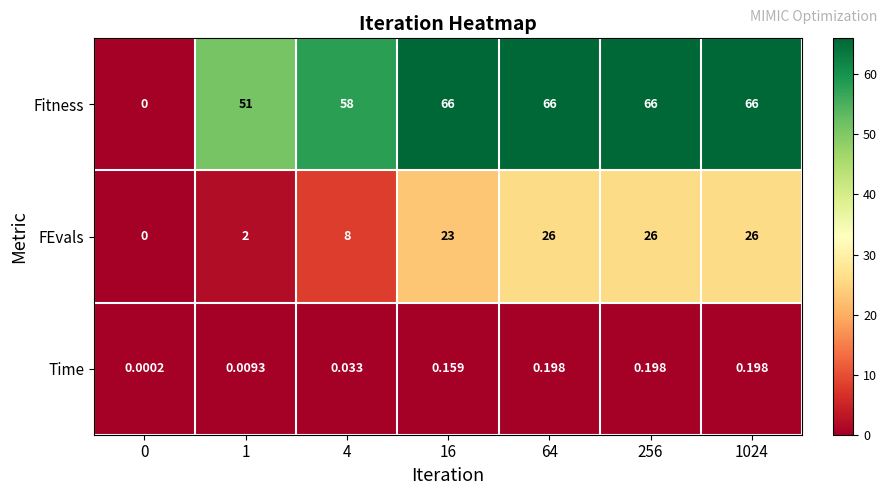

Rank the series by their maximum value, from highest to lowest.

Fitness, FEvals, Time